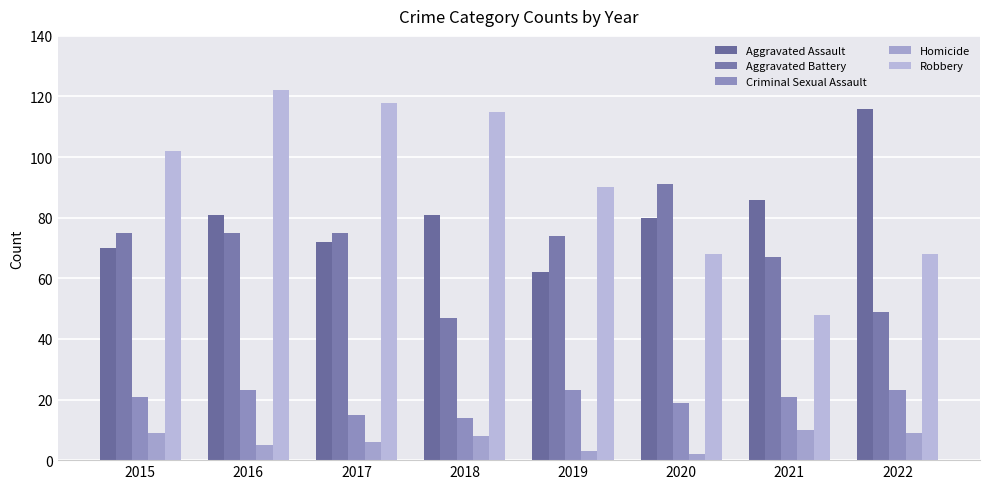

How many values in the Homicide series are below 8?

4